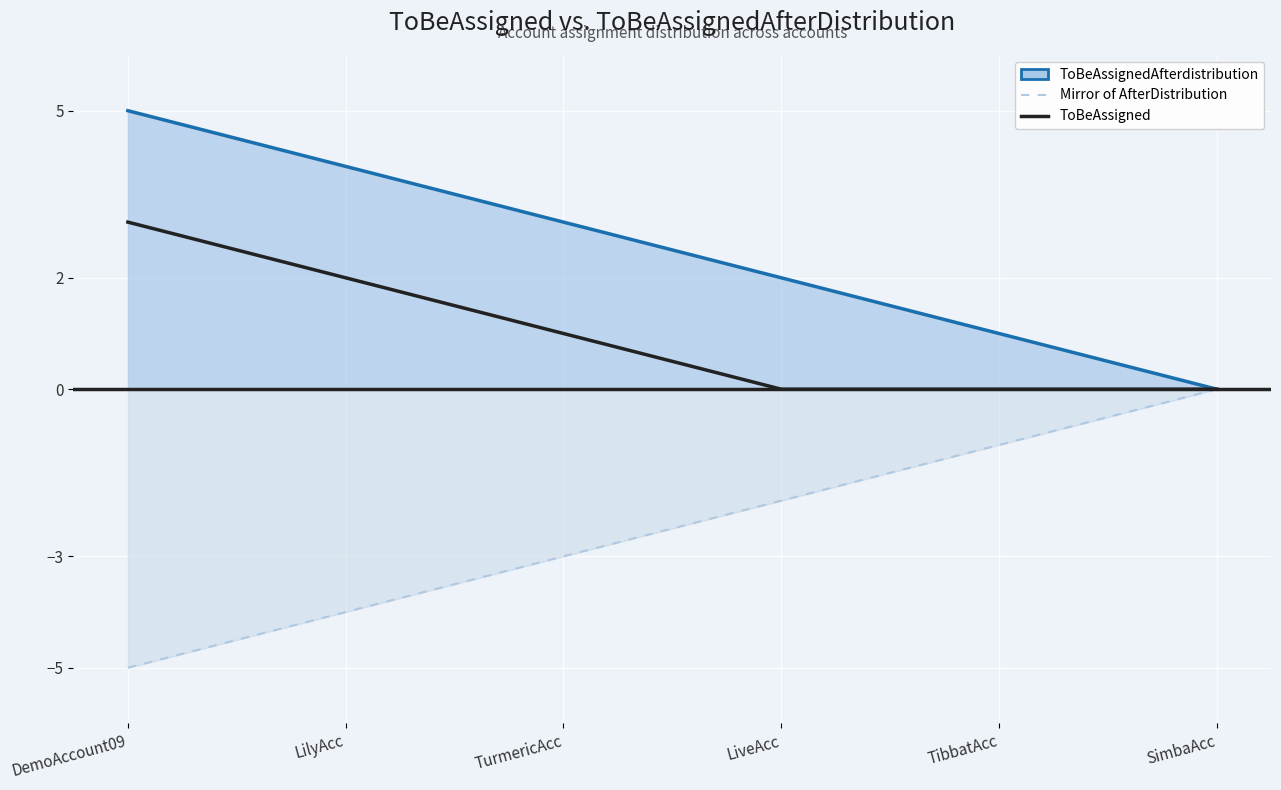

True or false: ToBeAssignedAfterdistribution line and Mirror line cross at least once.

False